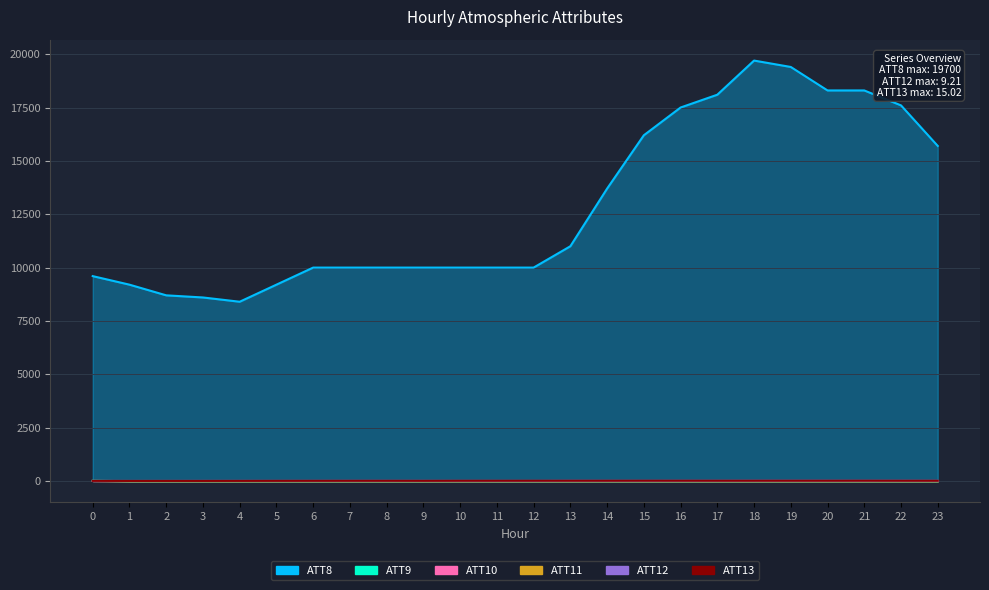

At which category does ATT12 reach its first local valley?

1